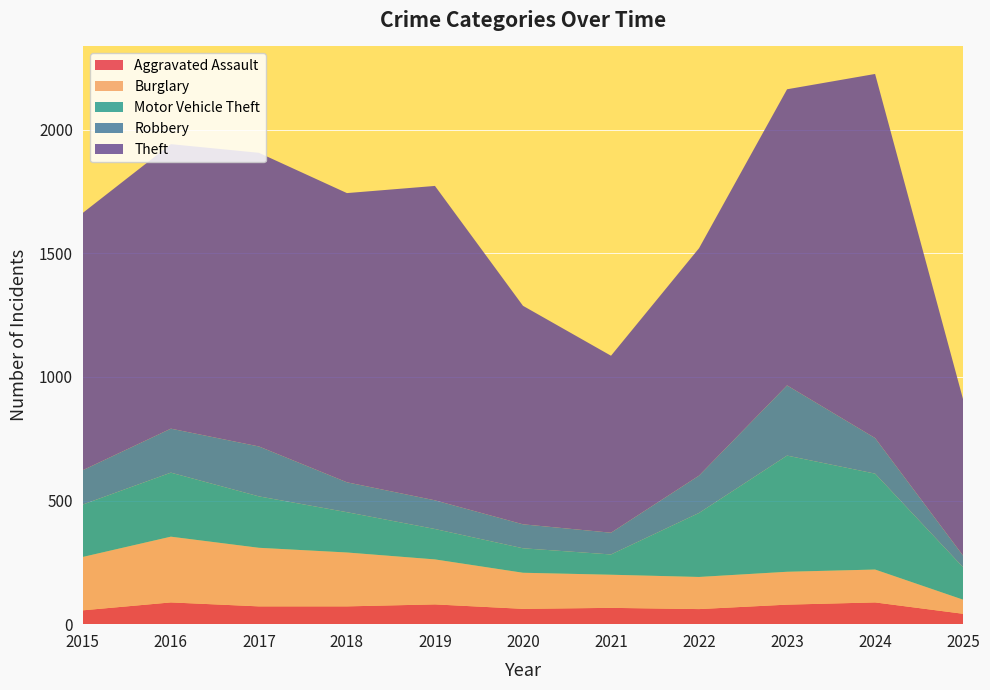

Reading right to left, list all the values displayed in this chart.

Aggravated Assault: 2025=42	2024=88	2023=79	2022=61	2021=66	2020=62	2019=80	2018=72	2017=72	2016=88	2015=56
Burglary: 2025=57	2024=133	2023=133	2022=130	2021=134	2020=146	2019=182	2018=218	2017=237	2016=266	2015=216
Motor Vehicle Theft: 2025=131	2024=388	2023=470	2022=259	2021=82	2020=99	2019=123	2018=163	2017=208	2016=259	2015=212
Robbery: 2025=47	2024=144	2023=284	2022=151	2021=88	2020=97	2019=116	2018=121	2017=202	2016=178	2015=139
Theft: 2025=632	2024=1473	2023=1198	2022=920	2021=716	2020=884	2019=1272	2018=1170	2017=1188	2016=1151	2015=1041